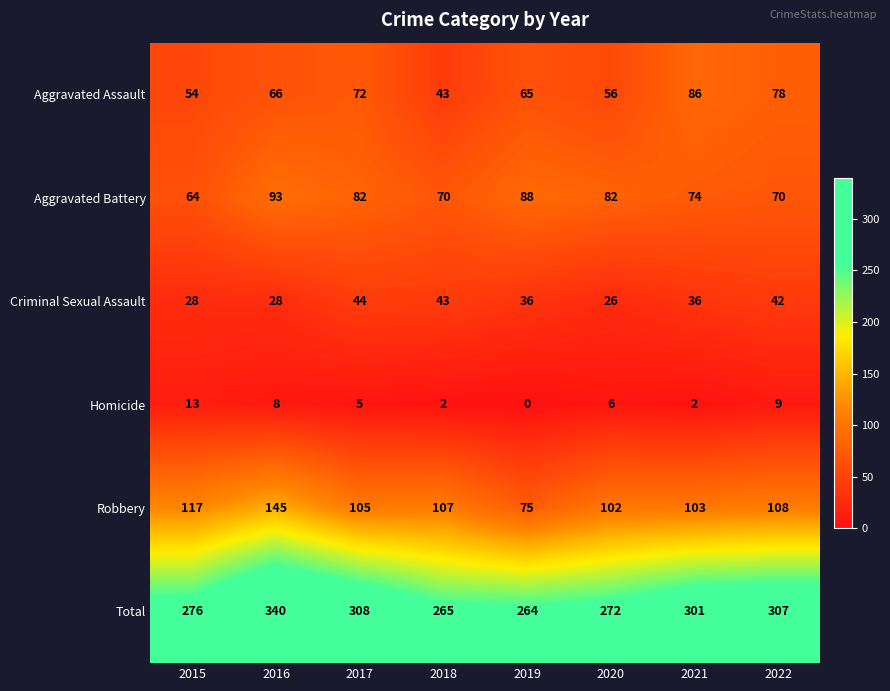

What is the total value across all series at 2022?

614